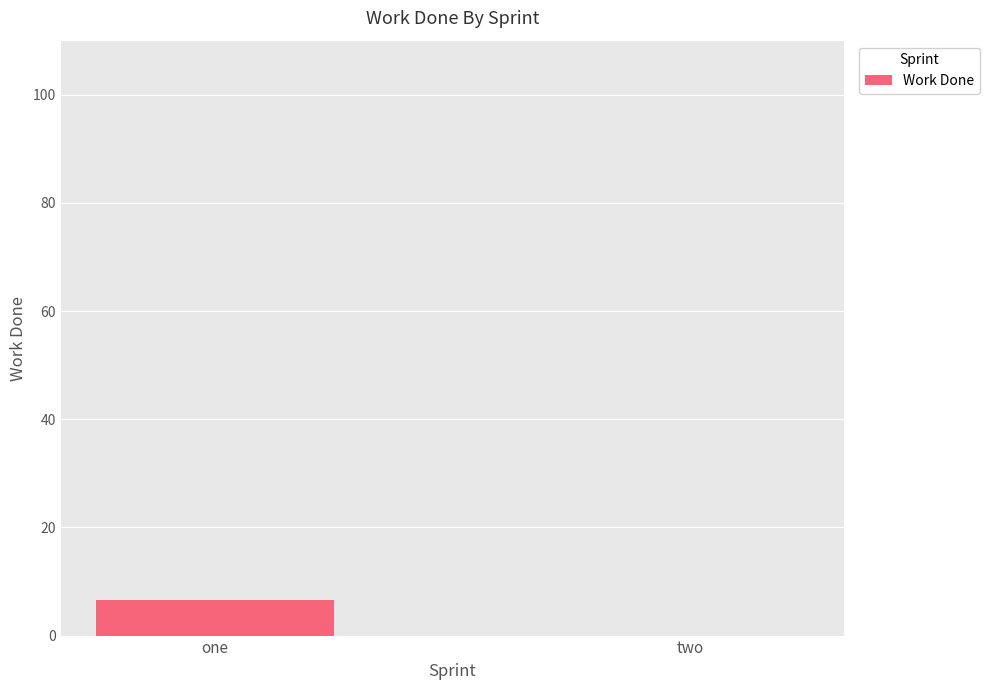

Reading left to right, transcribe all the data shown in this chart.

one=6.5	two=0.0